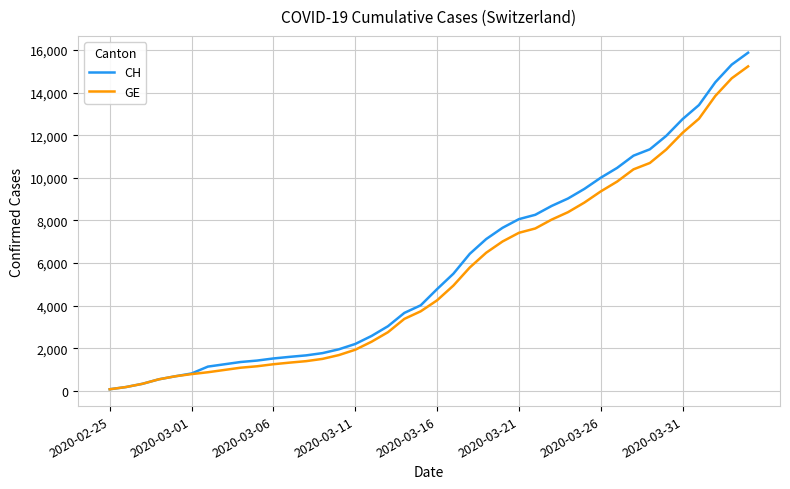

Does the chart display data point markers on the line(s)?

No